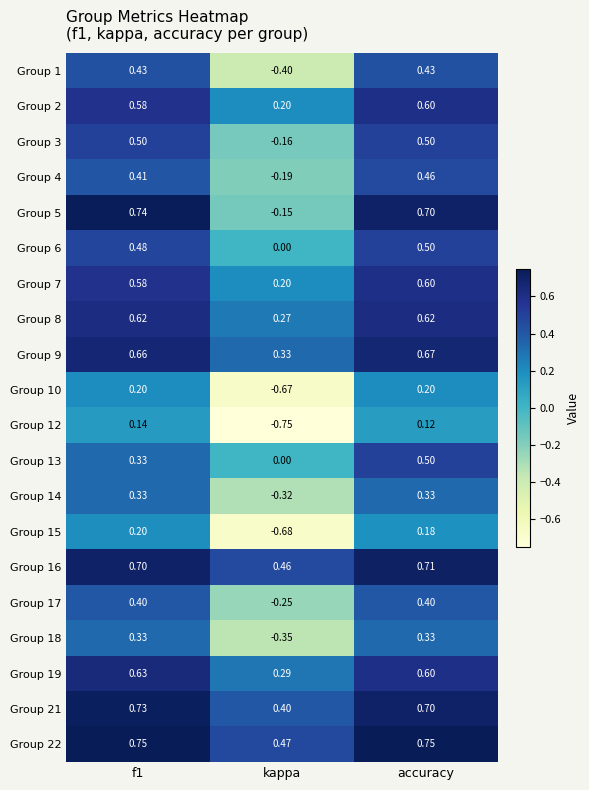

At which label is Group 1 closest to 0?

kappa